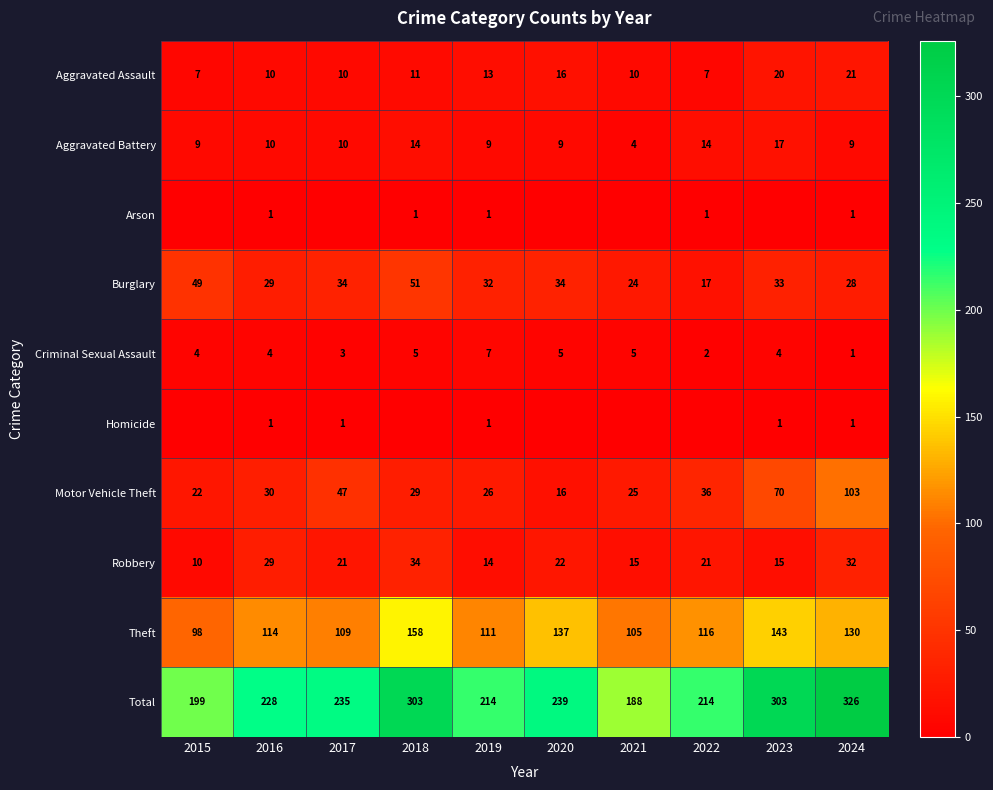

What is the sum of all Criminal Sexual Assault values?

40